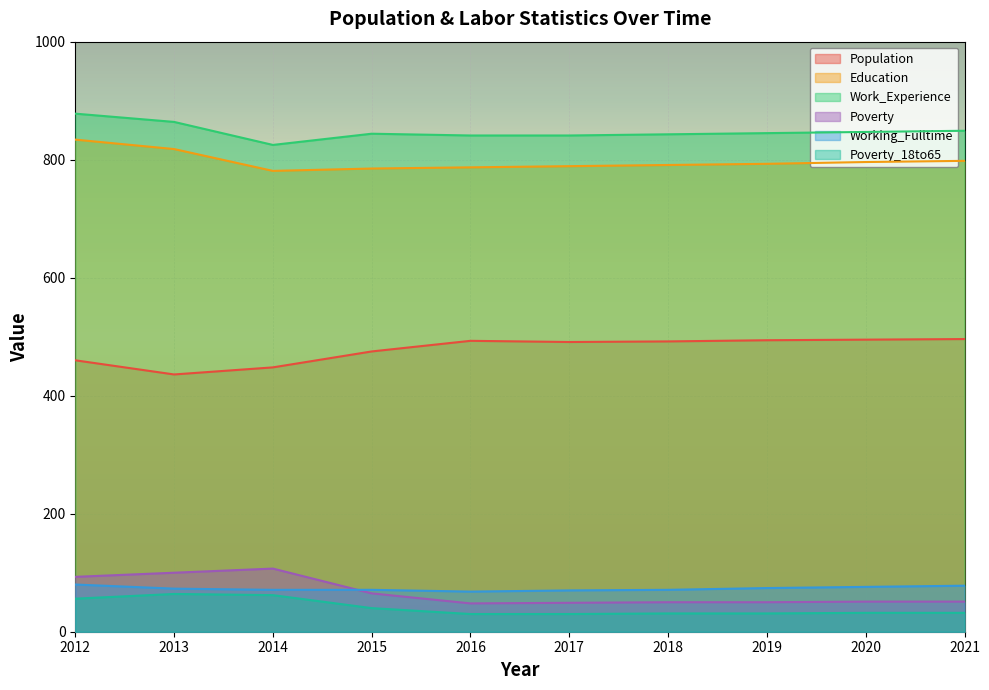

What is the spread (max minus min) of values at 2012?

822